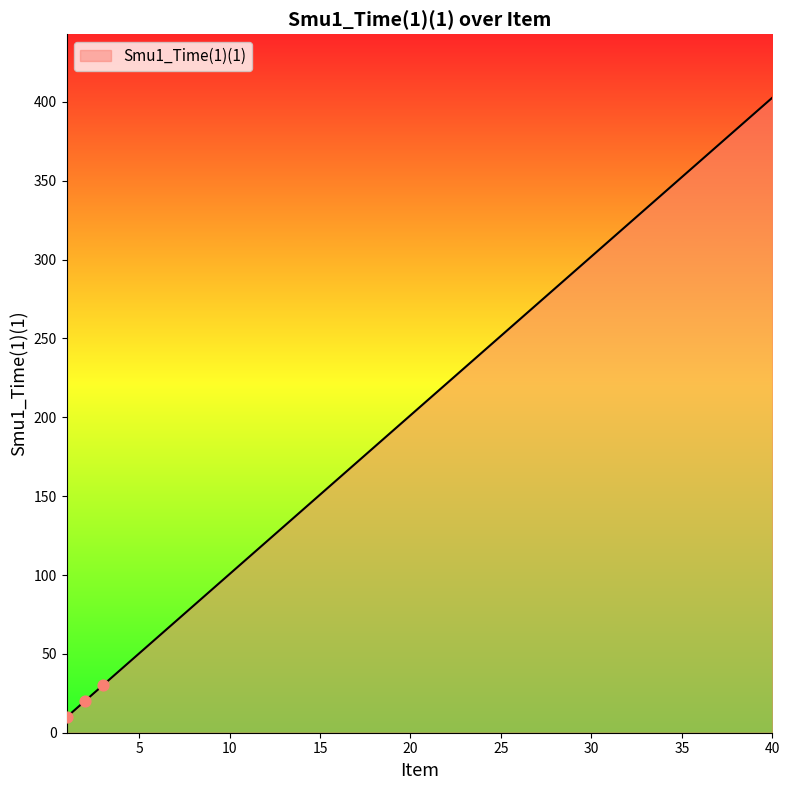

What is the maximum value shown in the chart?

402.7